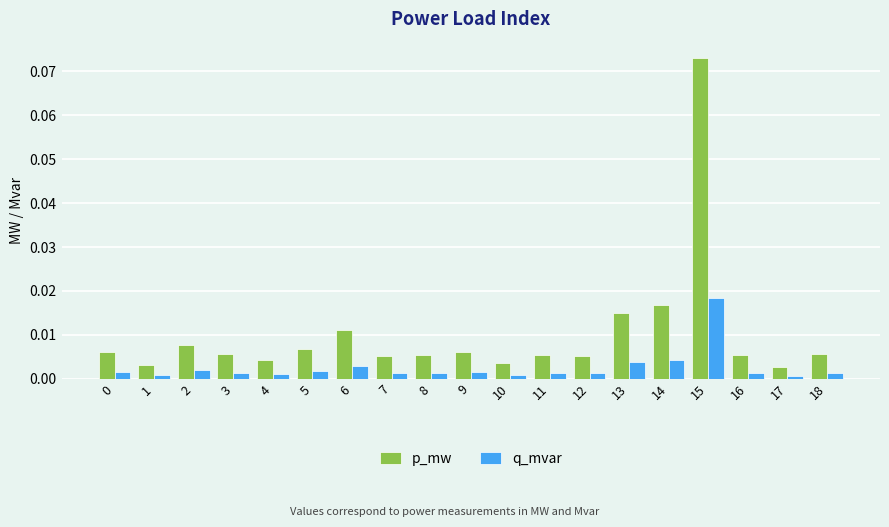

At which category is the sum across all series the highest?

15